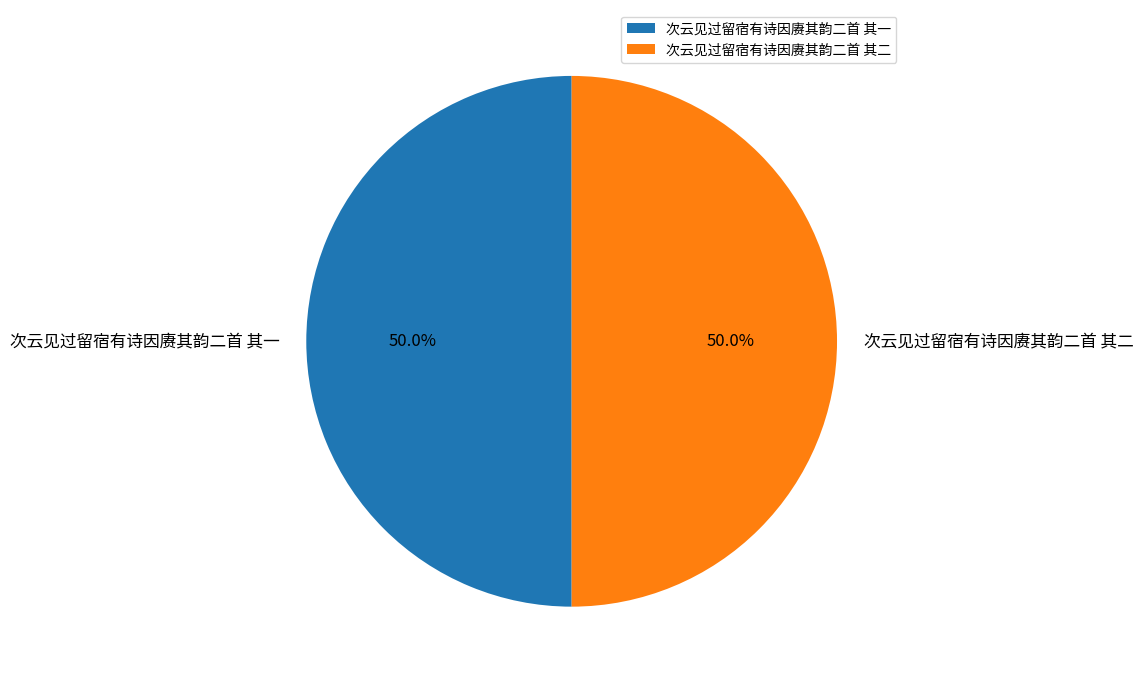

Combined, what portion of the pie is 次云见过留宿有诗因赓其韵二首 其二 and 次云见过留宿有诗因赓其韵二首 其一?

100.0%